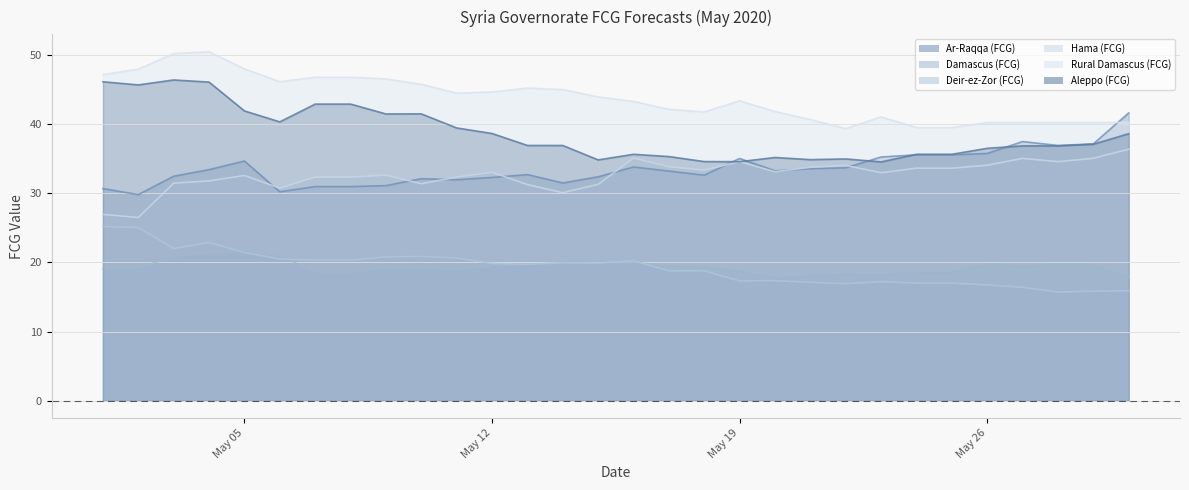

True or false: Hama (FCG) and Rural Damascus (FCG) cross at least once.

False